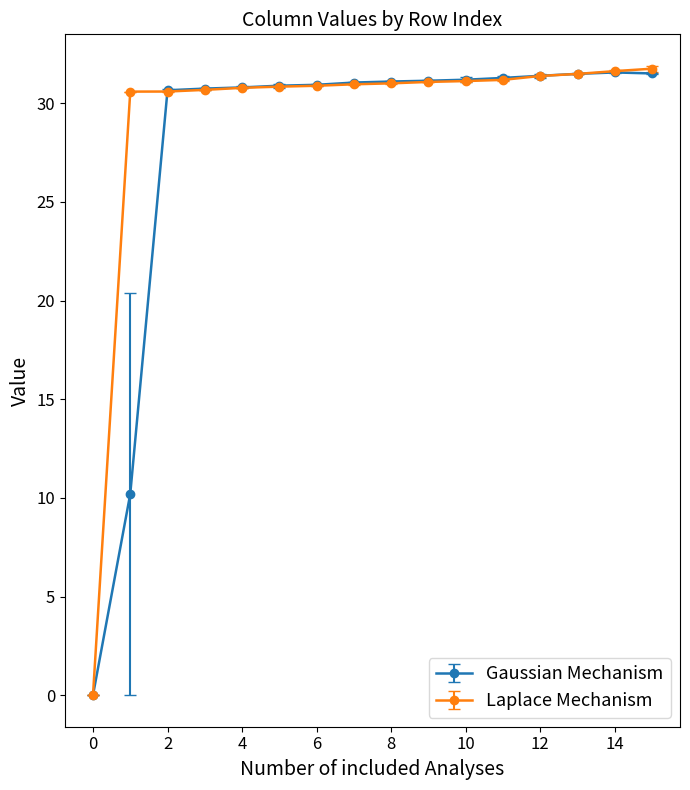

What is the maximum value shown in the chart?

31.8